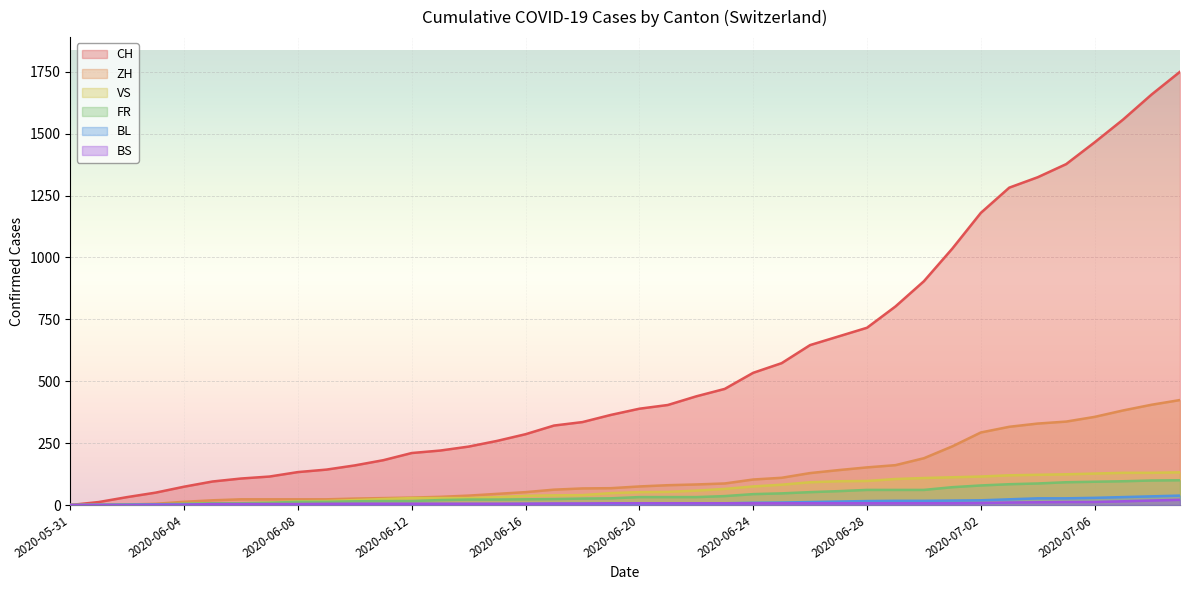

Is it true that ZH equals 572 at 2020-07-05?

False